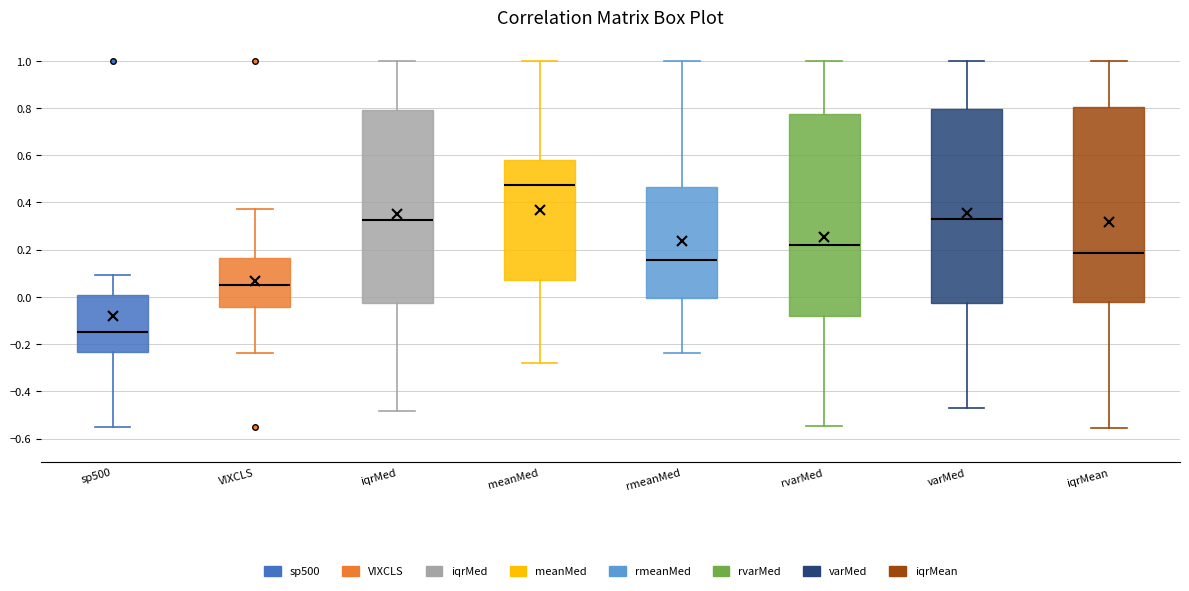

Reading left to right, transcribe this box plot: for each box, give where its median line is, the range the box spans, and where its two whiskers end, as read against the y-axis. The values are not printed on the chart, so give them approximately, as read against the axis.

sp500: median -0.14, box -0.24 to 0.00, whiskers -0.56 to 0.10
VIXCLS: median 0.06, box -0.04 to 0.16, whiskers -0.24 to 0.38
iqrMed: median 0.32, box -0.02 to 0.80, whiskers -0.48 to 1.00
meanMed: median 0.48, box 0.08 to 0.58, whiskers -0.28 to 1.00
rmeanMed: median 0.16, box 0.00 to 0.46, whiskers -0.24 to 1.00
rvarMed: median 0.22, box -0.08 to 0.78, whiskers -0.54 to 1.00
varMed: median 0.34, box -0.02 to 0.80, whiskers -0.46 to 1.00
iqrMean: median 0.18, box -0.02 to 0.80, whiskers -0.56 to 1.00